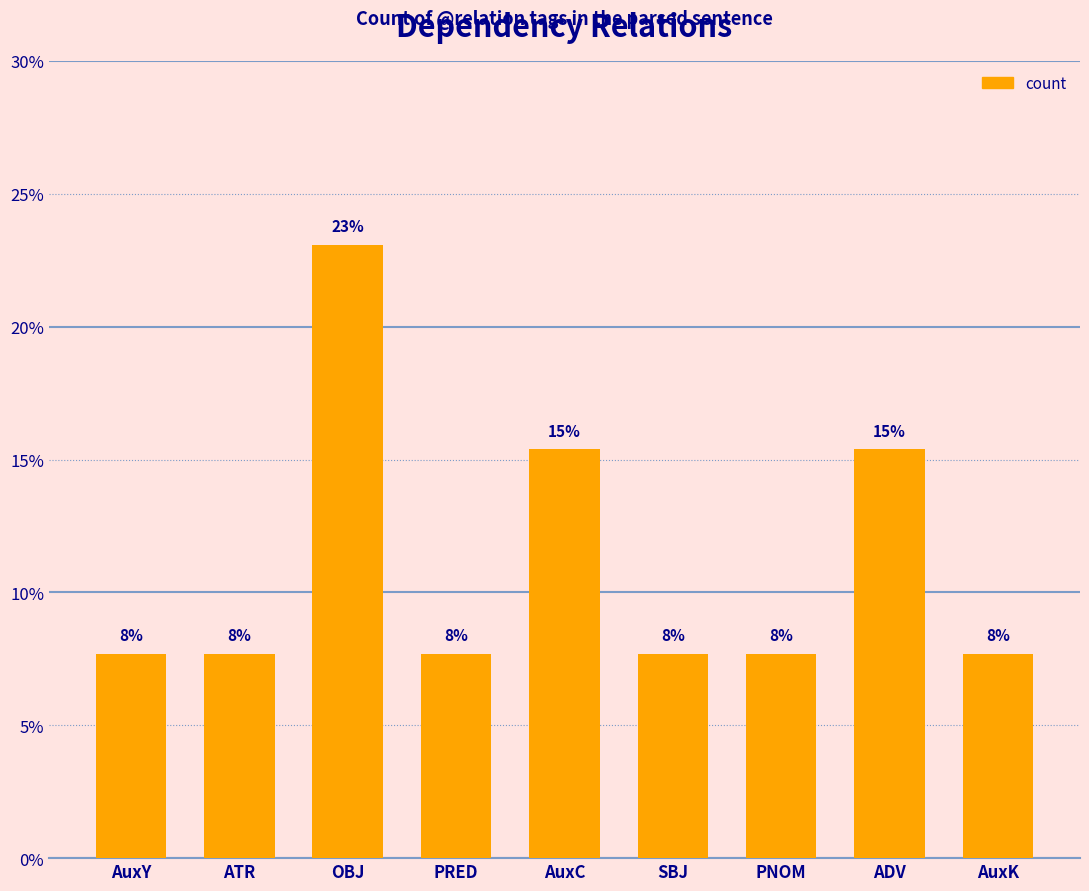

Approximately how many times larger is the value at OBJ compared to SBJ?

3.0